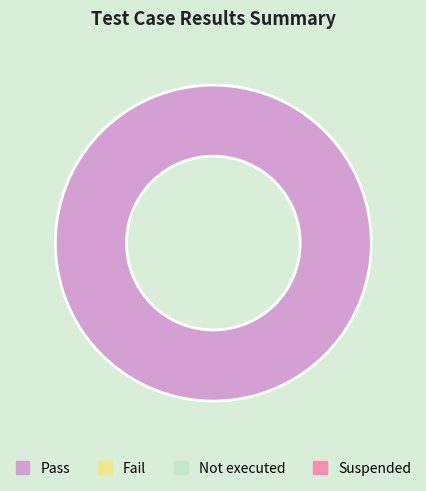

Does any single category account for the majority?

Yes